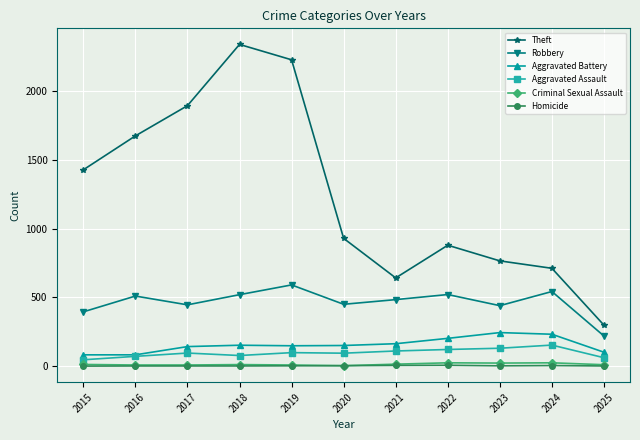

Which series has the largest total across all categories?

Theft